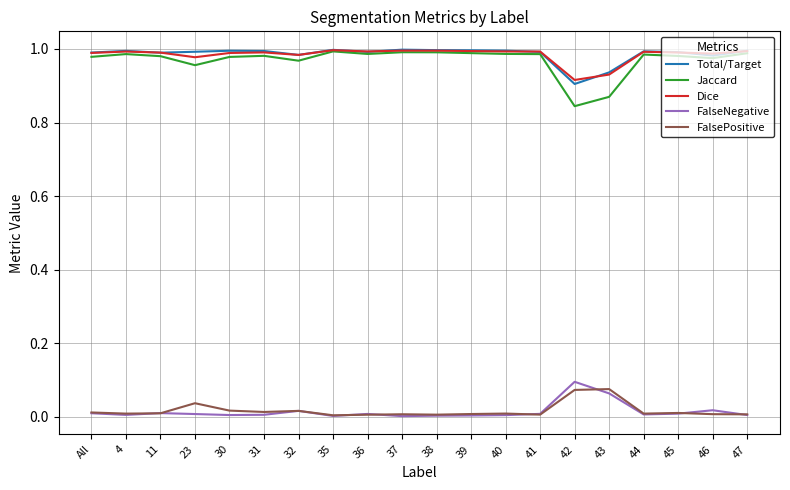

Is it true that Jaccard equals 1.0 at 4?

True